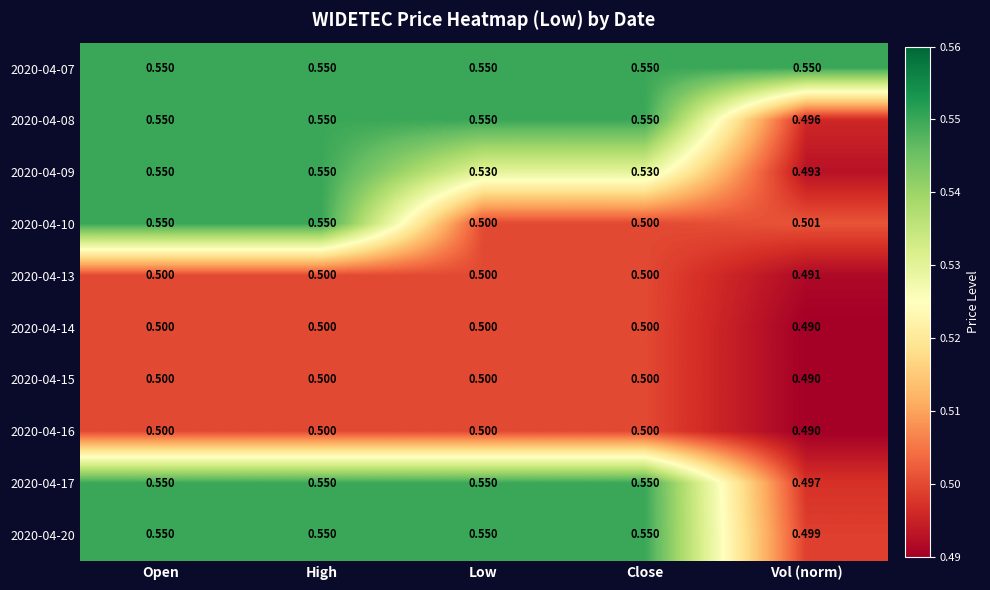

Is the value of 2020-04-15 at Close greater than the value of 2020-04-08 at High?

No